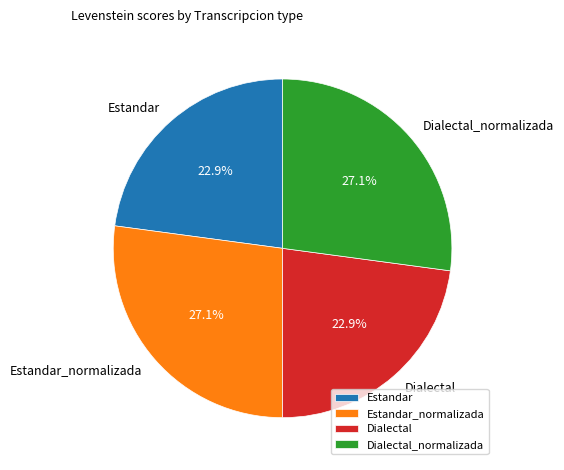

Is it true that Dialectal_normalizada is 38% of the pie?

False